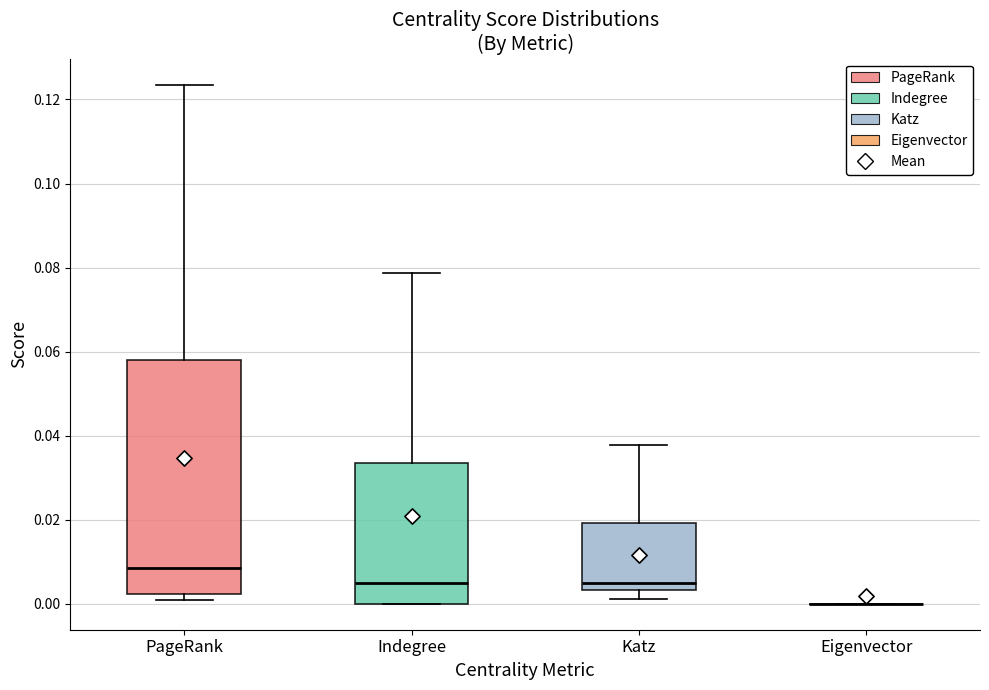

Which box is the tallest, from its lower edge to its upper edge?

PageRank